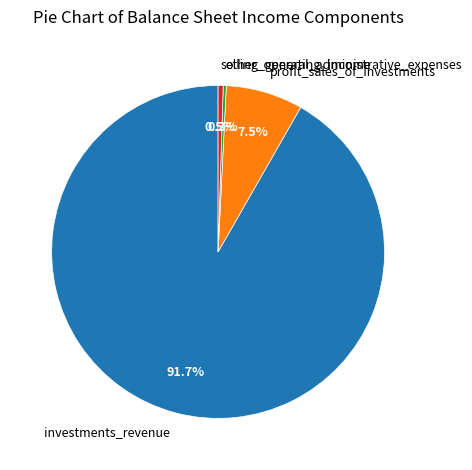

Which category accounts for the majority?

investments_revenue